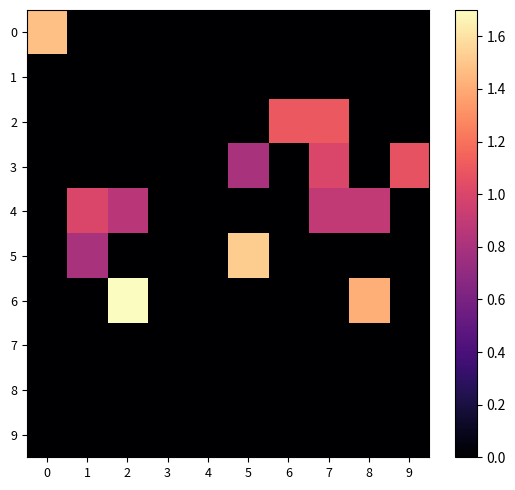

Which has a higher value, 1 or 4?

1